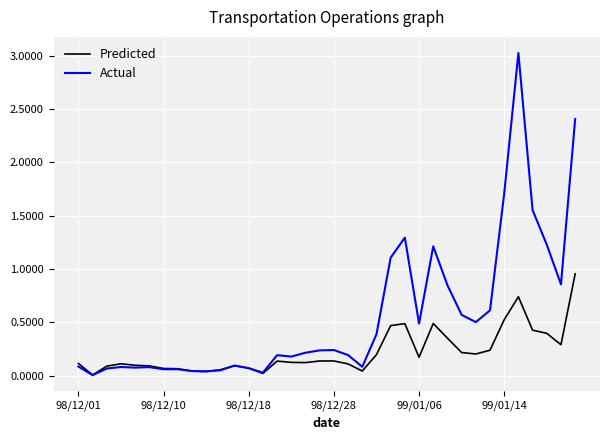

Which series has the widest spread of values?

Actual